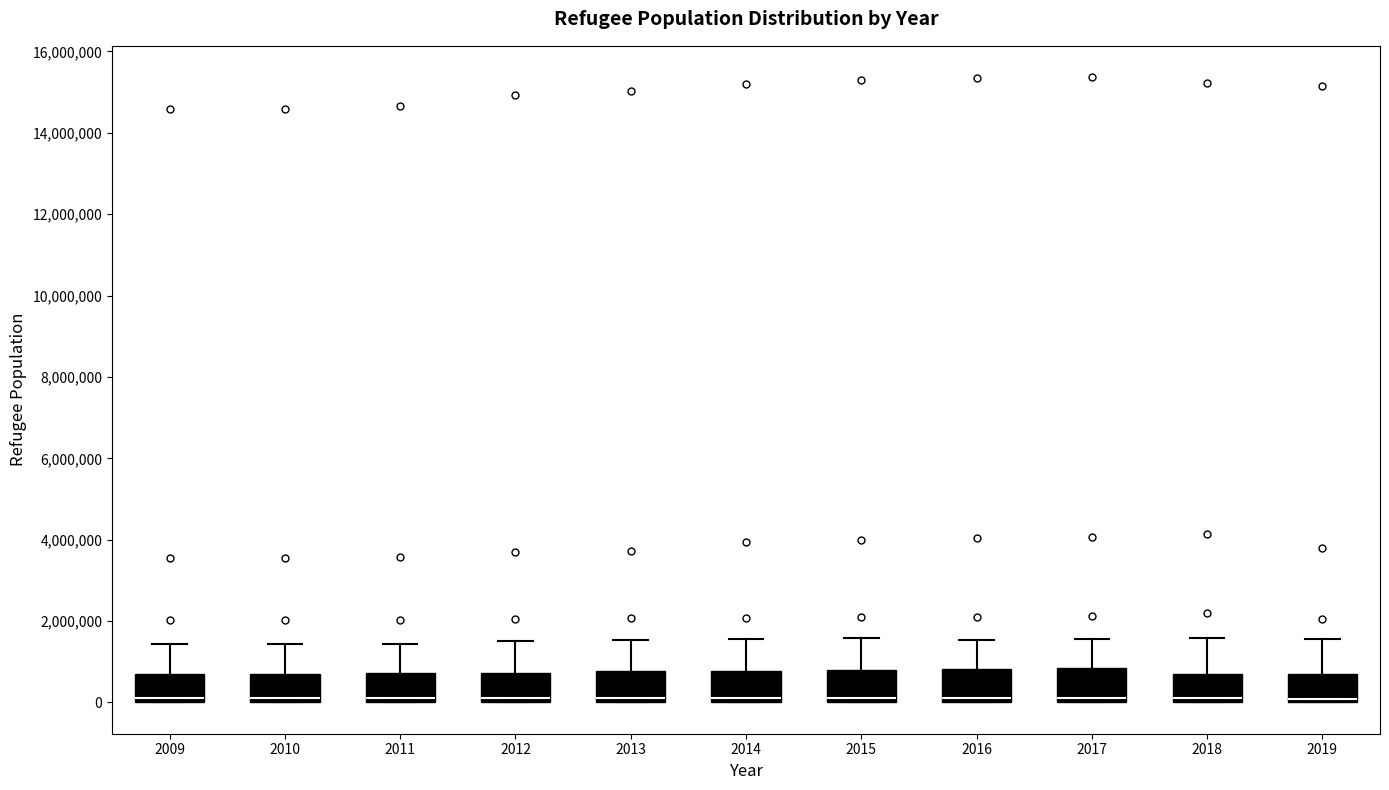

Reading left to right, transcribe this box plot: for each box, give where its median line is, the range the box spans, and where its two whiskers end, as read against the y-axis. The values are not printed on the chart, so give them approximately, as read against the axis.

2009: median 0 (just above the box's lower edge), box 0 to 800000, whiskers 0 to 1400000
2010: median 0 (just above the box's lower edge), box 0 to 800000, whiskers 0 to 1400000
2011: median 200000, box 0 to 800000, whiskers 0 to 1400000
2012: median 0 (just above the box's lower edge), box 0 to 800000, whiskers 0 to 1600000
2013: median 0 (just above the box's lower edge), box 0 to 800000, whiskers 0 to 1600000
2014: median 200000, box 0 to 800000, whiskers 0 to 1600000
2015: median 200000, box 0 to 800000, whiskers 0 to 1600000
2016: median 200000, box 0 to 800000, whiskers 0 to 1600000
2017: median 200000, box 0 to 800000, whiskers 0 to 1600000
2018: median 0 (just above the box's lower edge), box 0 to 600000, whiskers 0 to 1600000
2019: median 0 (just above the box's lower edge), box 0 to 600000, whiskers 0 to 1600000